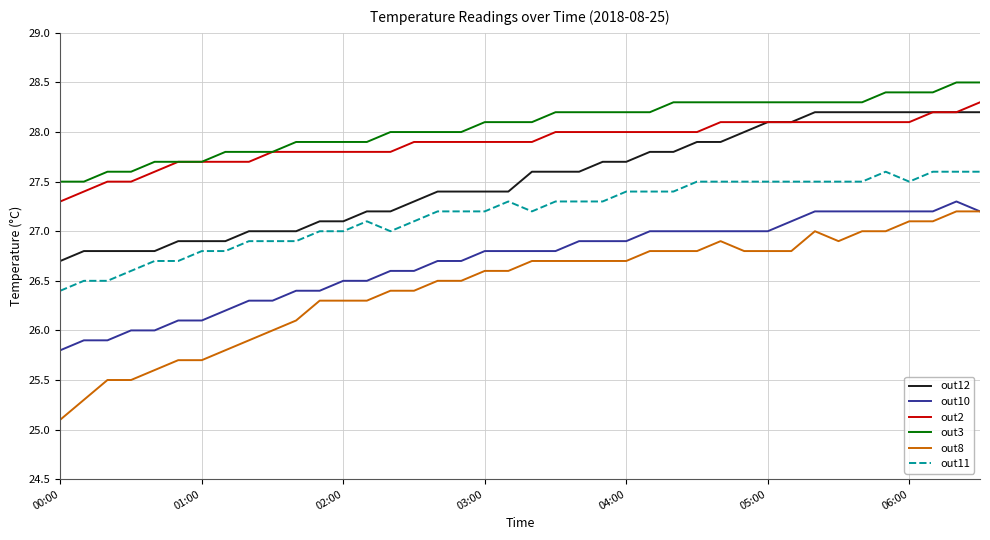

Does the chart have visible grid lines?

Yes